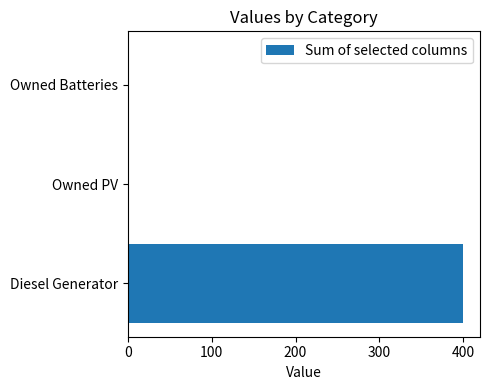

How many data points does each series have?

3